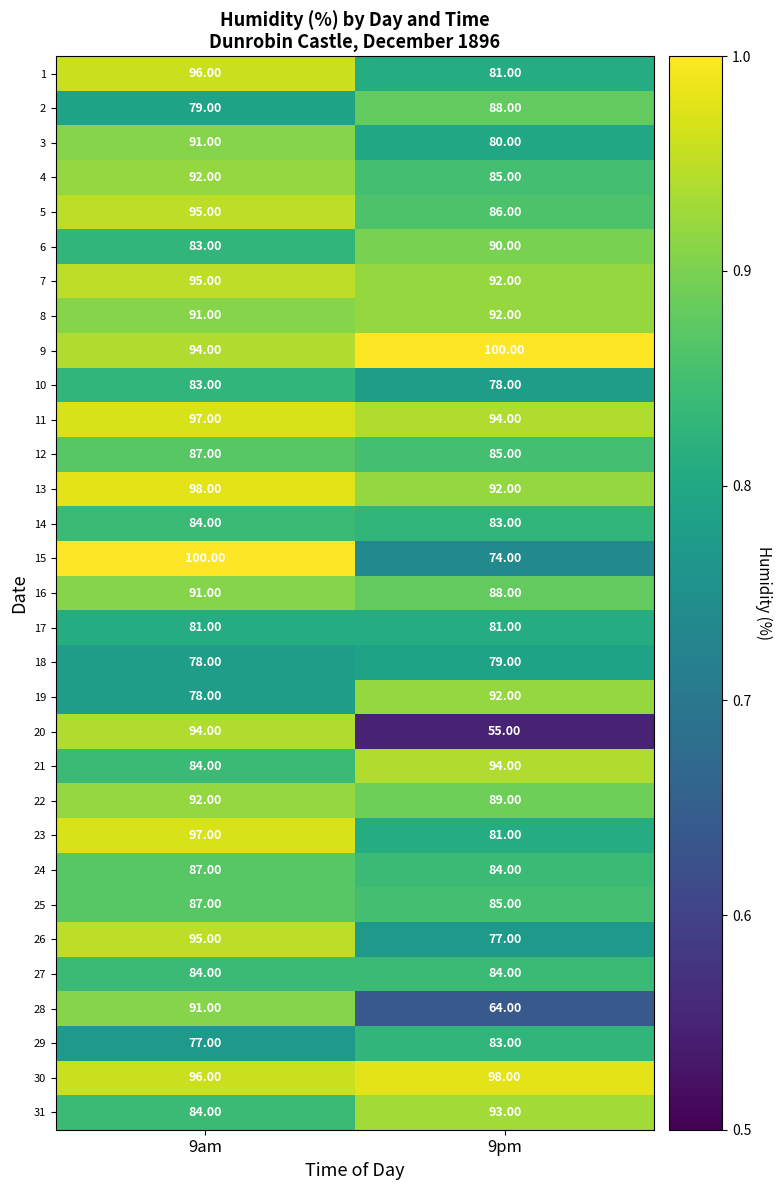

What is the difference between the highest and lowest values at 9am?

23